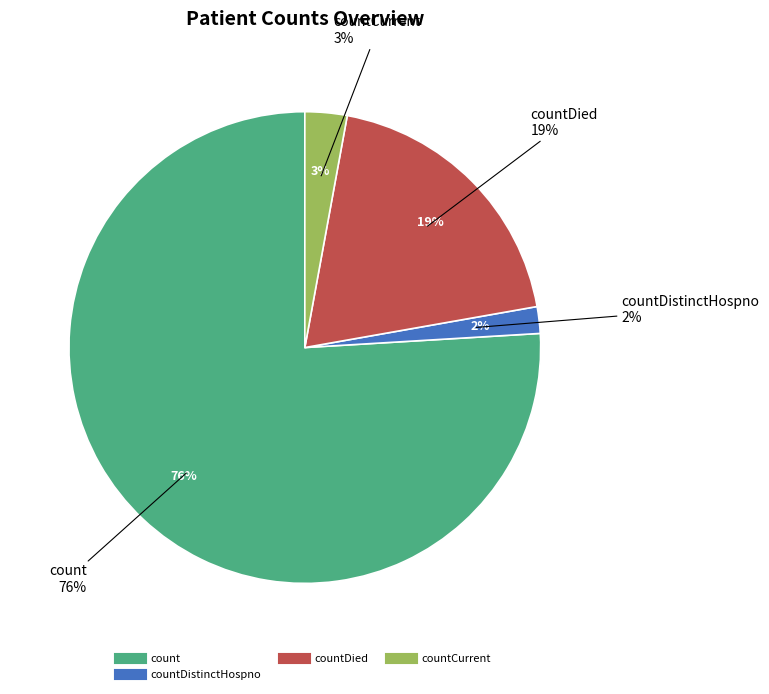

Which has a higher value, countDistinctHospno or count?

count